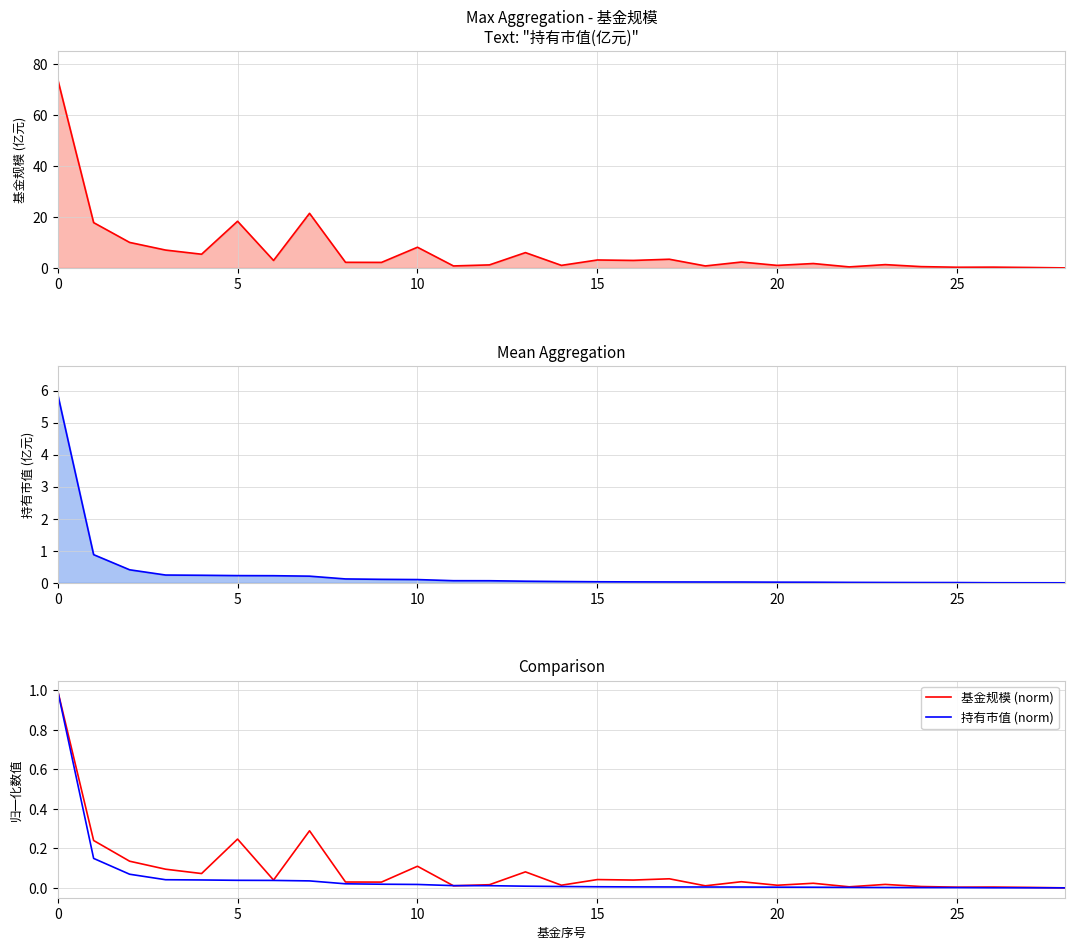

Which series has the largest range (max minus min)?

基金规模 (norm)